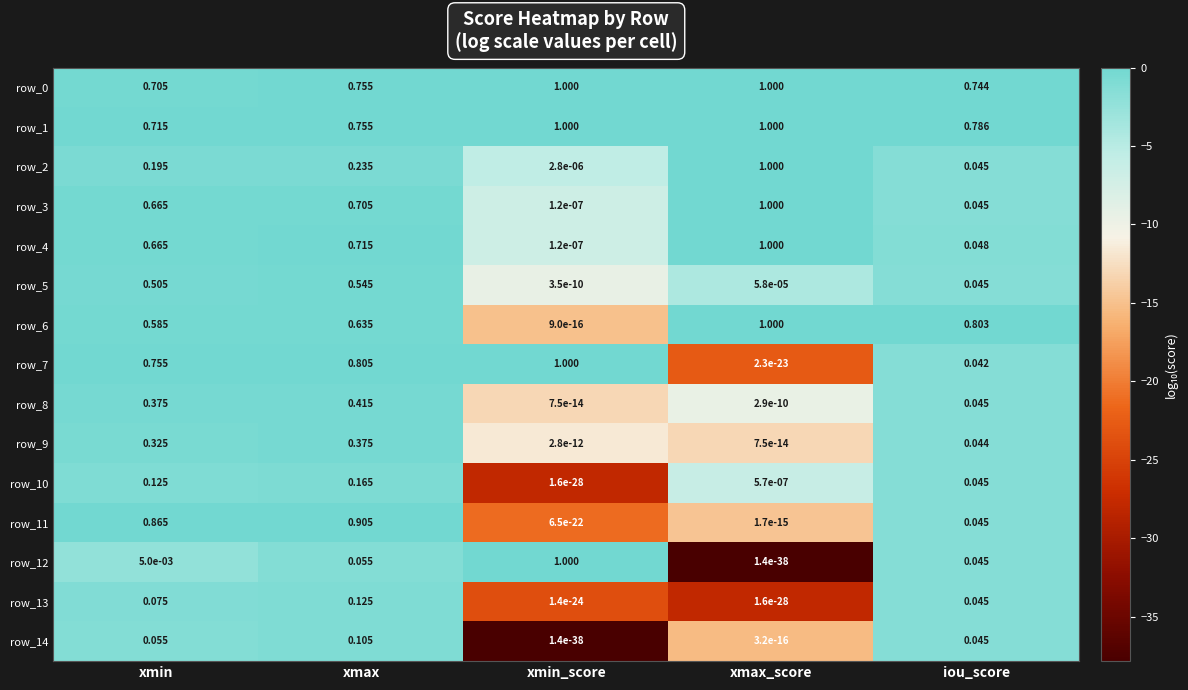

At which category is the sum across all series the highest?

xmax